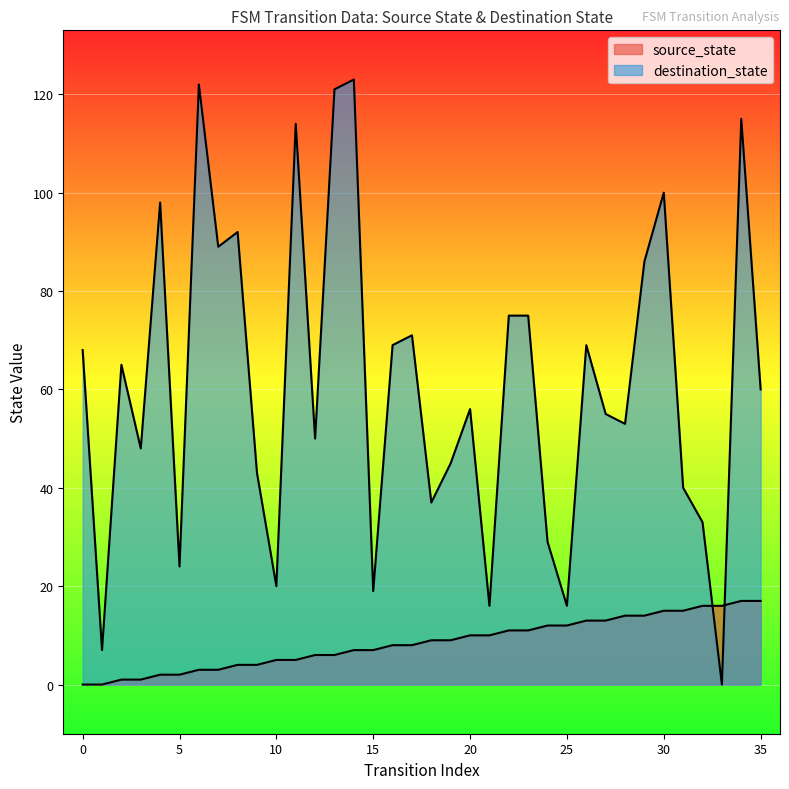

Reading left to right, extract all data points from this chart.

0	0	1	1	2	2	3	3	4	4	5	5	6	6	7	7	8	8	9	9	10	10	11	11	12	12	13	13	14	14	15	15	16	16	17	17